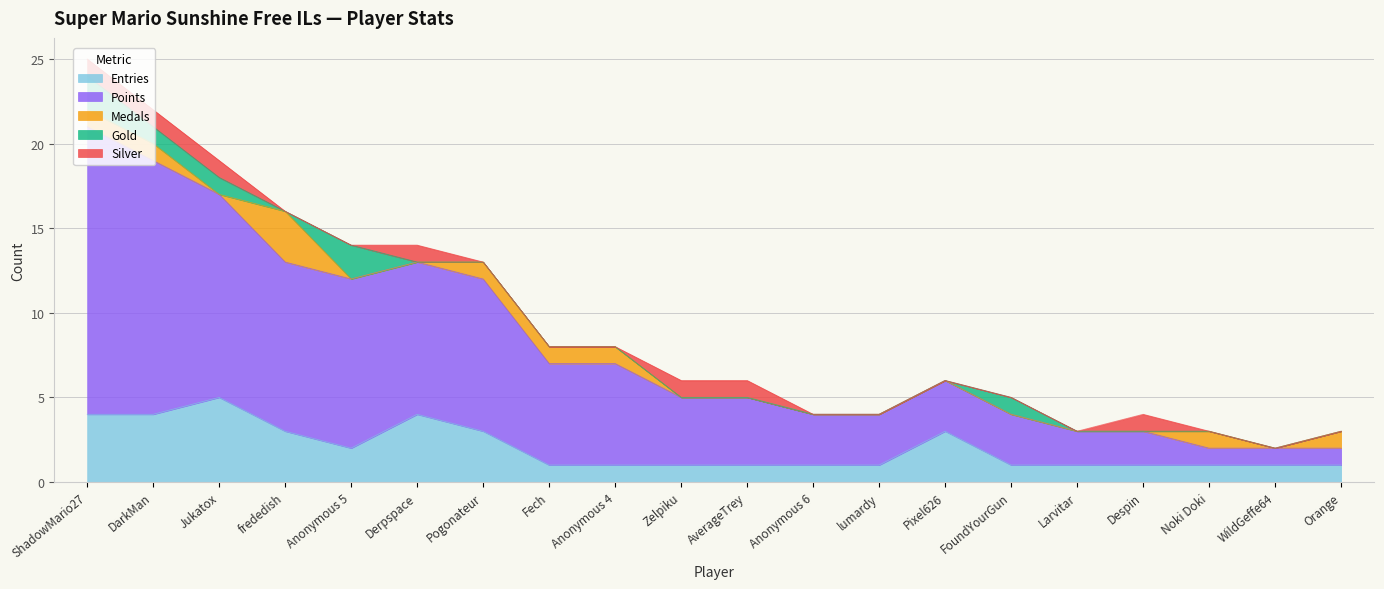

True or false: Silver and Entries intersect in this chart.

False